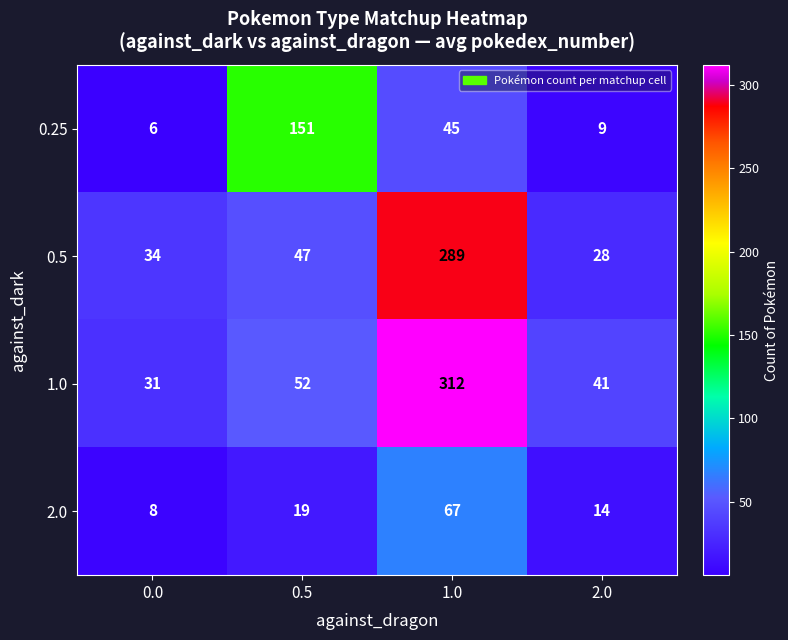

What is the average value of the 1.0 series?

109